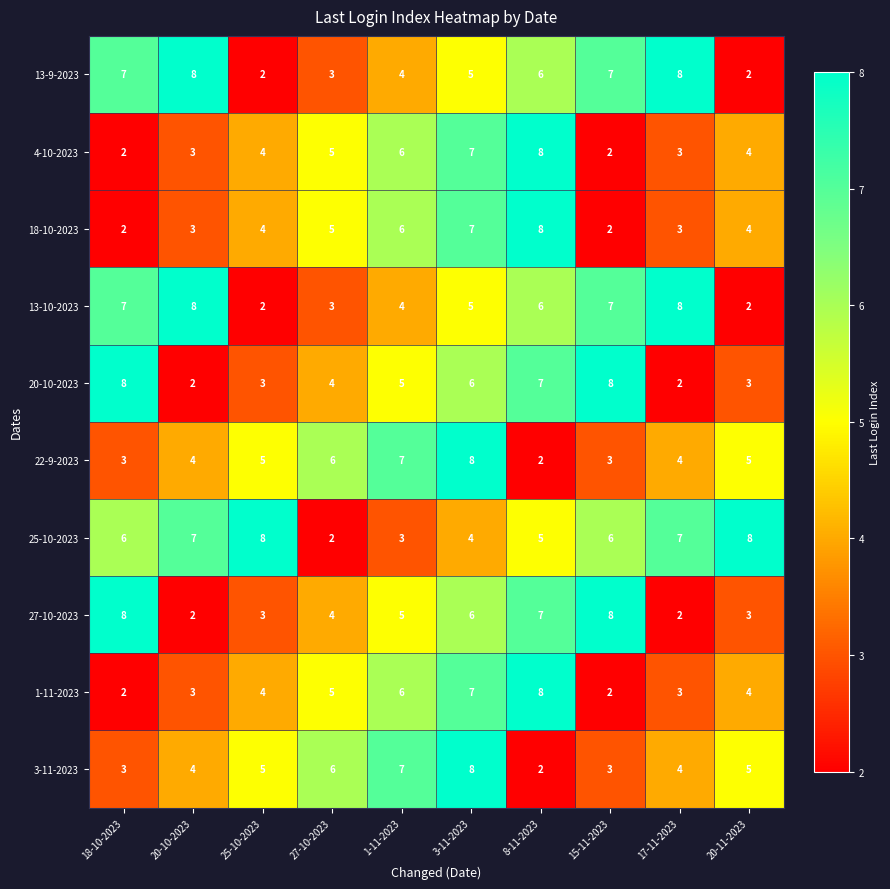

Which series has the largest total across all categories?

25-10-2023